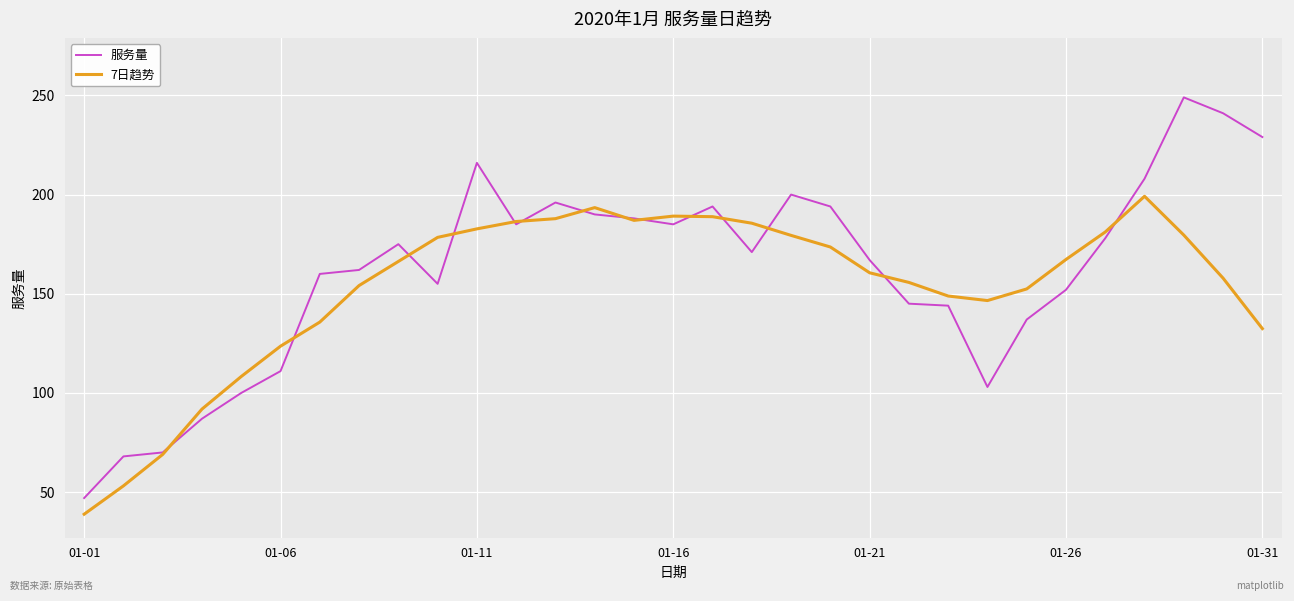

Rank the series by their maximum value, from highest to lowest.

服务量, 7日趋势